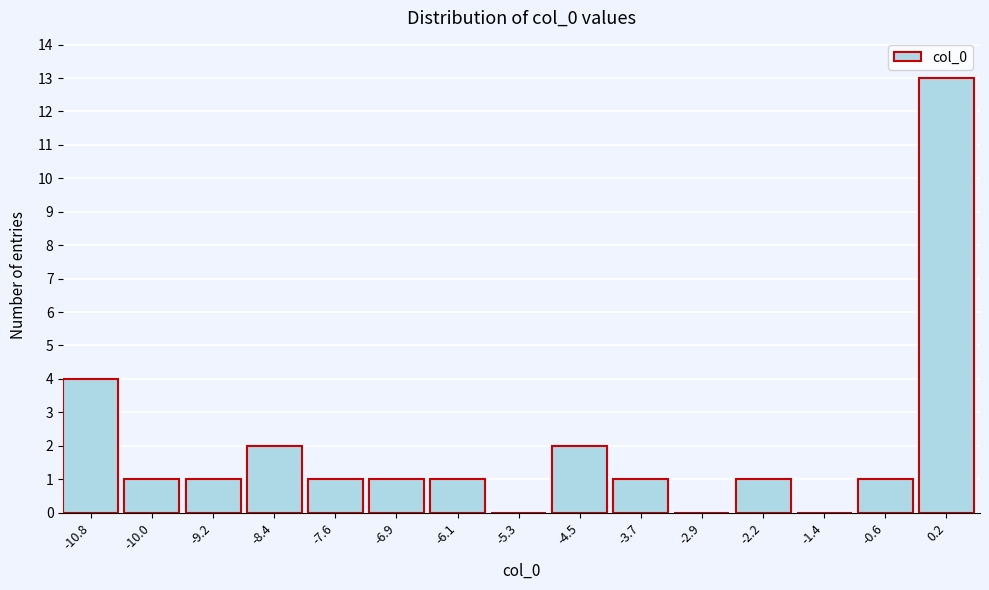

How tall is the bar that spans -4.9 to -4.1 on the x-axis? Neither the bar edges nor the heights are printed on the chart, so give them approximately, as read against the axes.

2